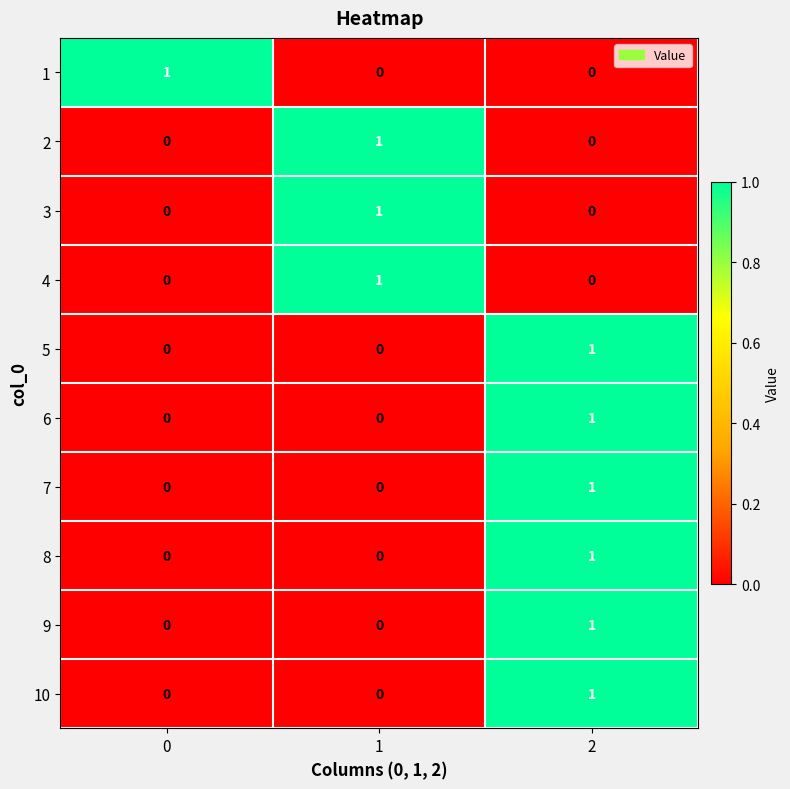

Is it true that 3 equals 0 at 0?

True